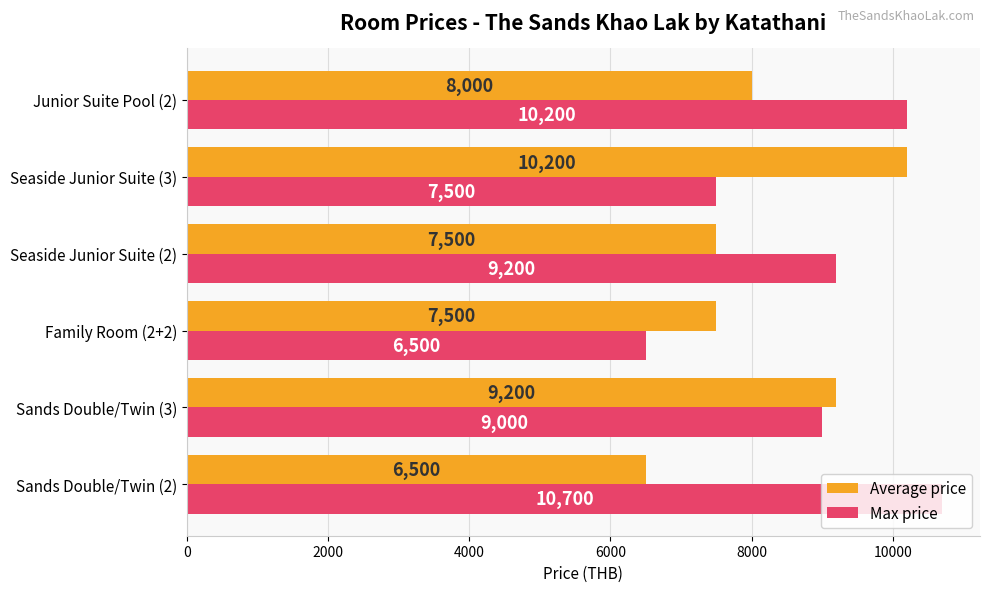

What is the approximate value of Average price at Family Room (2+2), to the nearest 50?

7500